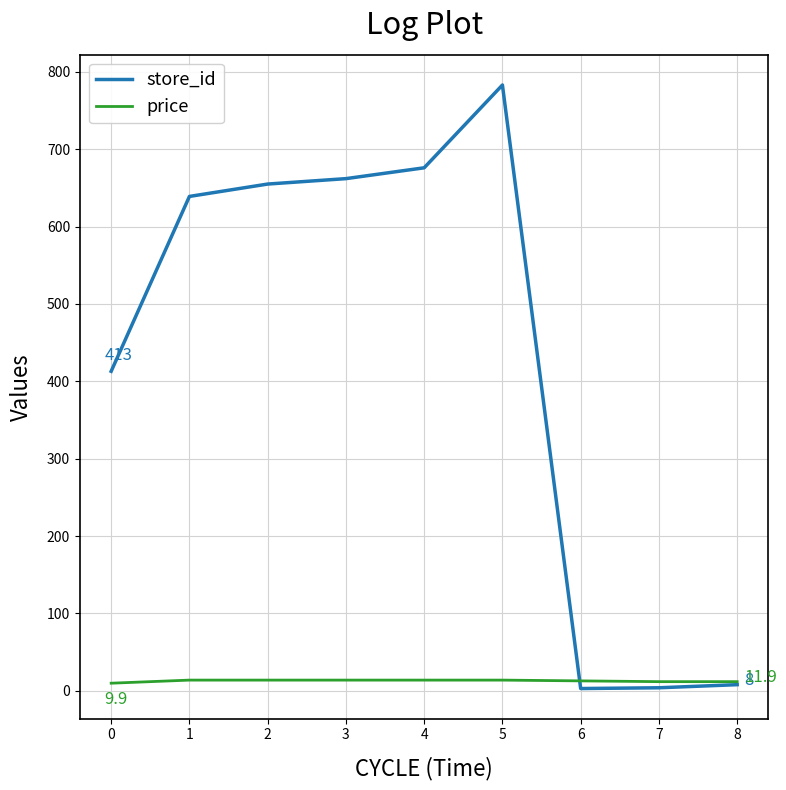

What is the difference between the second highest and second lowest values in the price series?

2.0